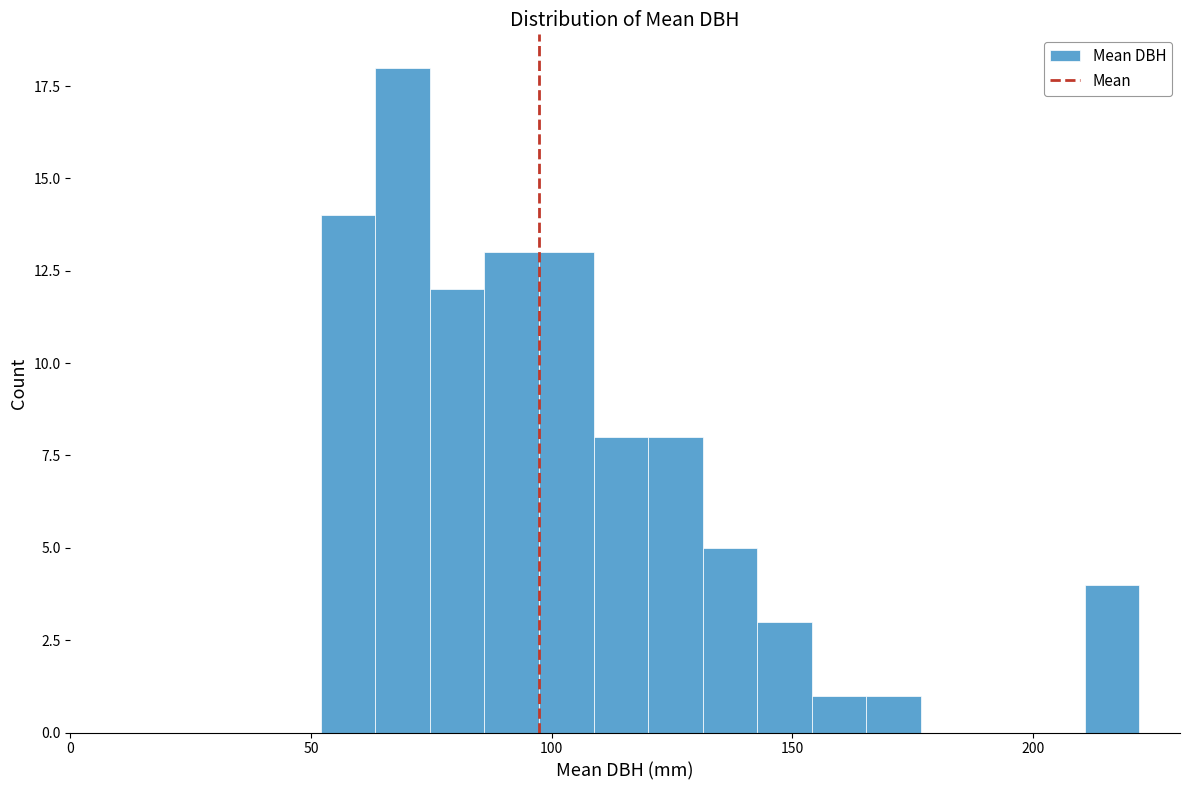

Read against the x-axis, roughly where is the centre of the tallest bar?

70